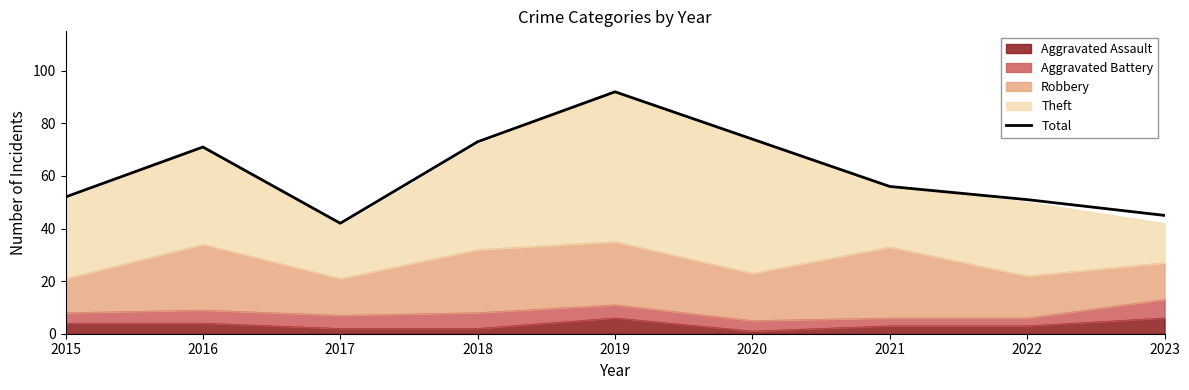

What is the difference between the maximum and minimum values?

50